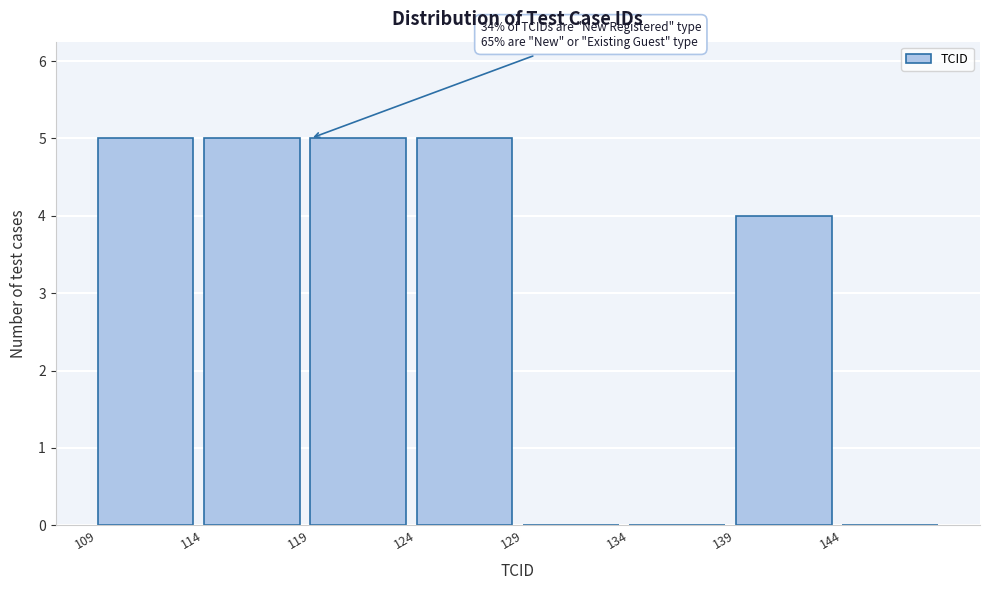

Reading left to right, transcribe all the data shown in this chart.

109=5	114=5	119=5	124=5	129=0	134=0	139=4	144=0